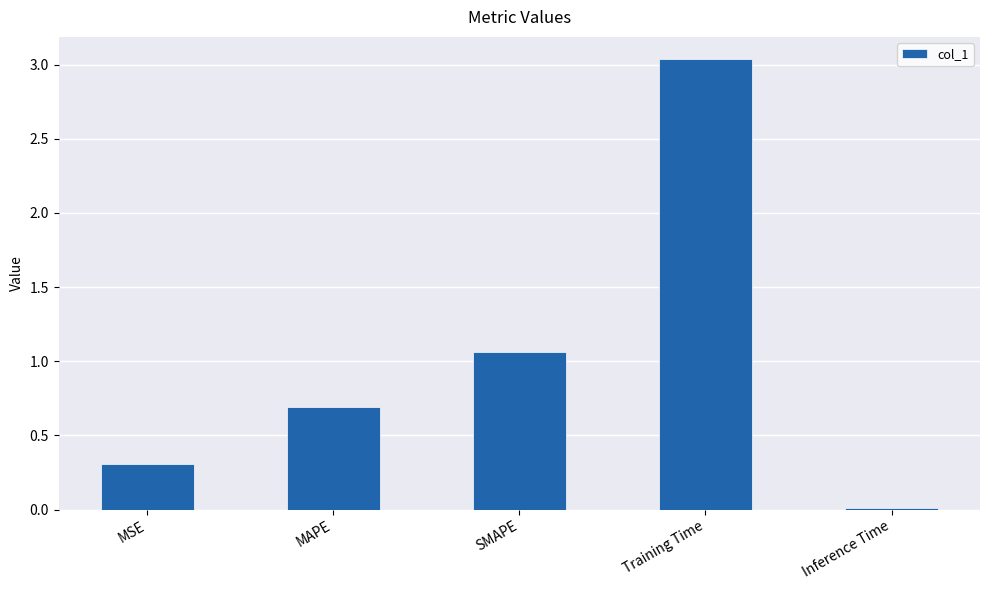

What is the label of the 4th bar from the left?

Training Time